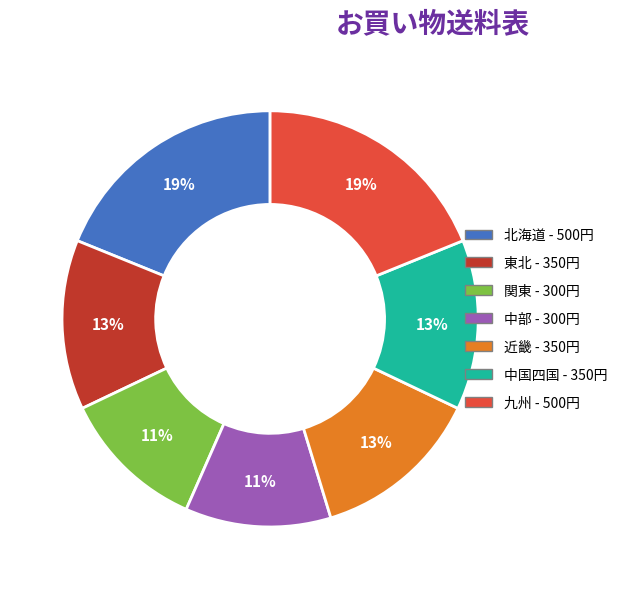

To the nearest percent, what percentage of the pie is 近畿?

13%